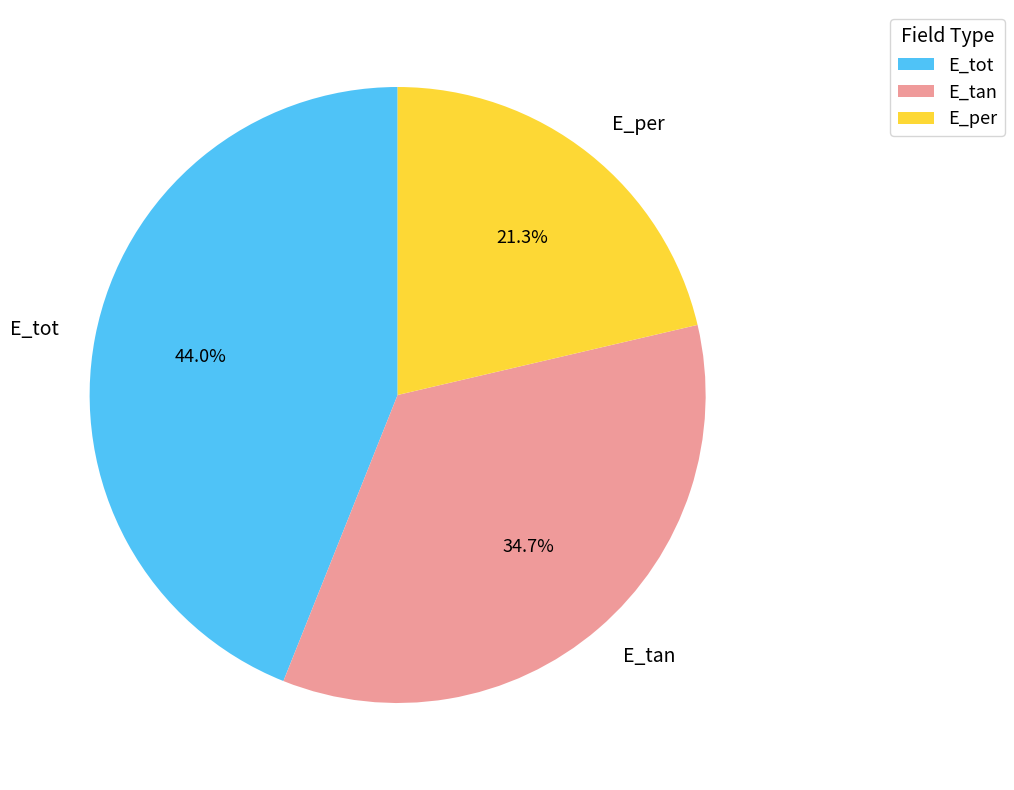

How many segments does this pie chart have?

3